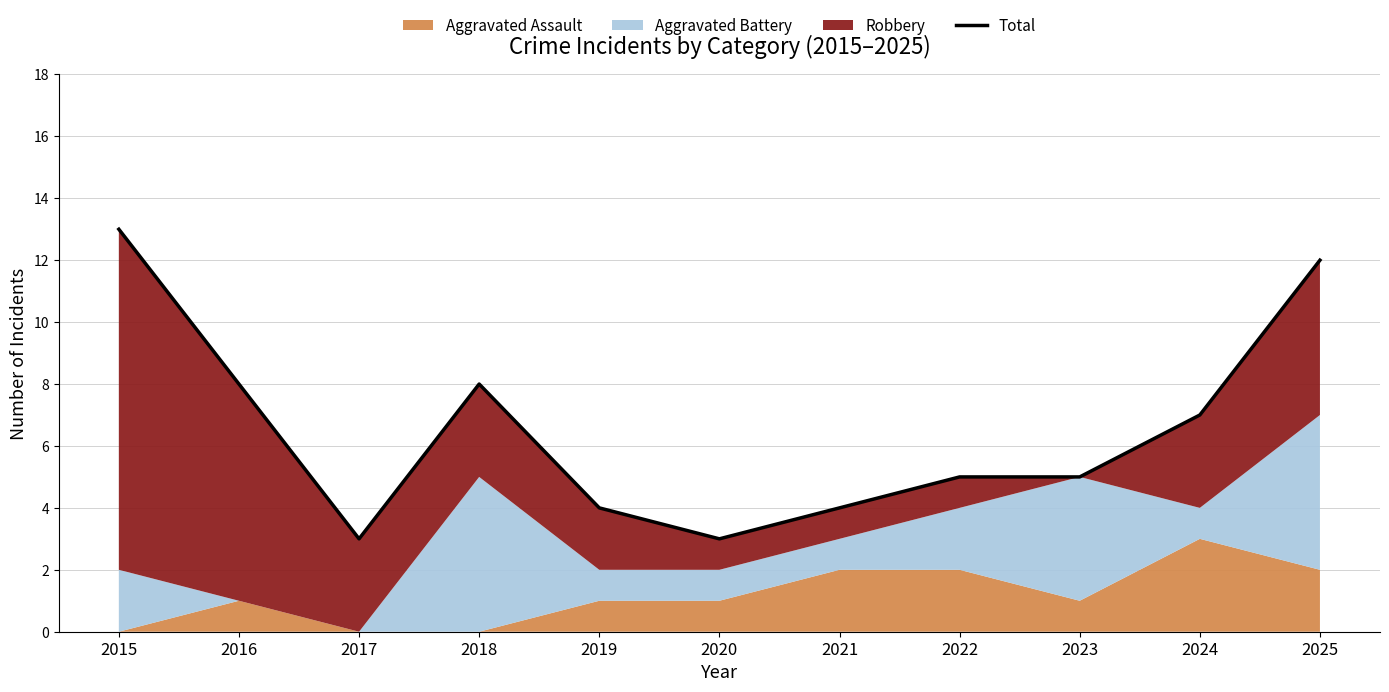

Approximately how many times larger is the value at 2016 compared to 2020?

2.7